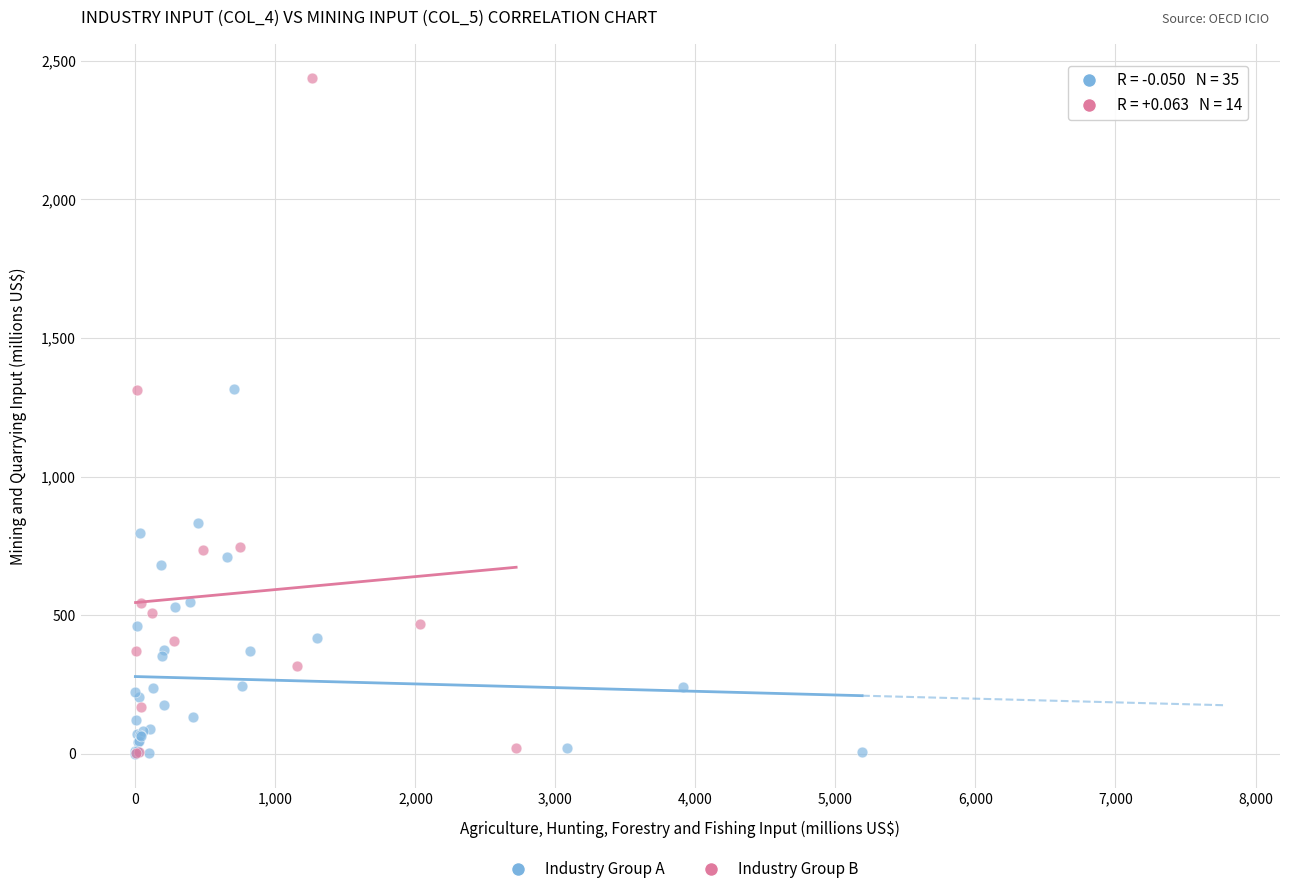

Which series has the widest spread of Y values?

Industry Group B